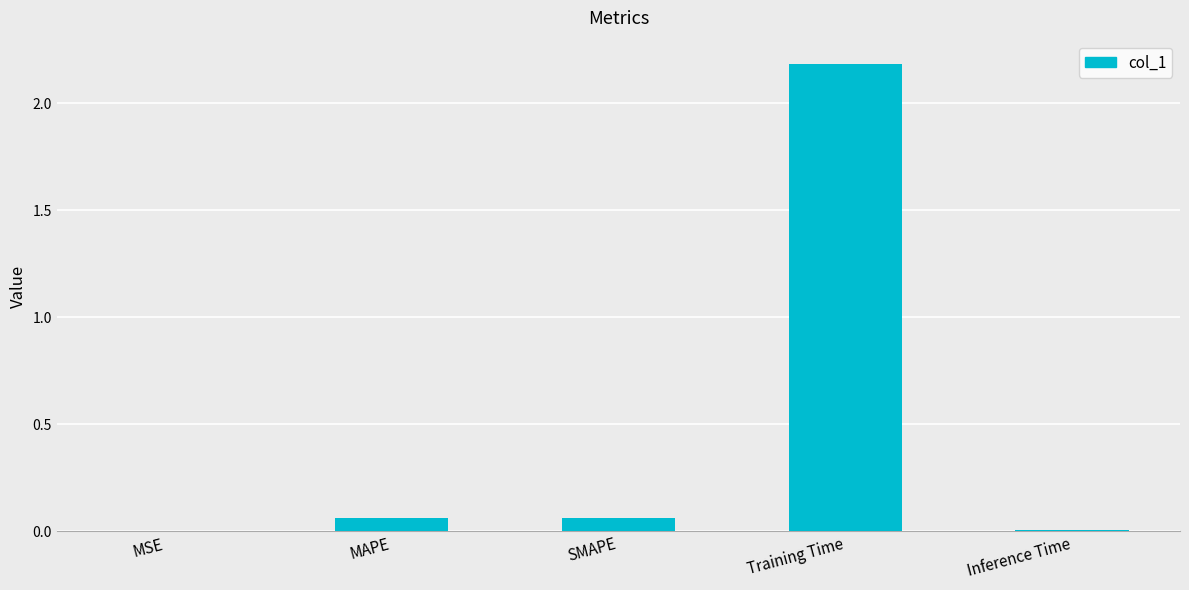

Which has a higher value, Inference Time or SMAPE?

SMAPE